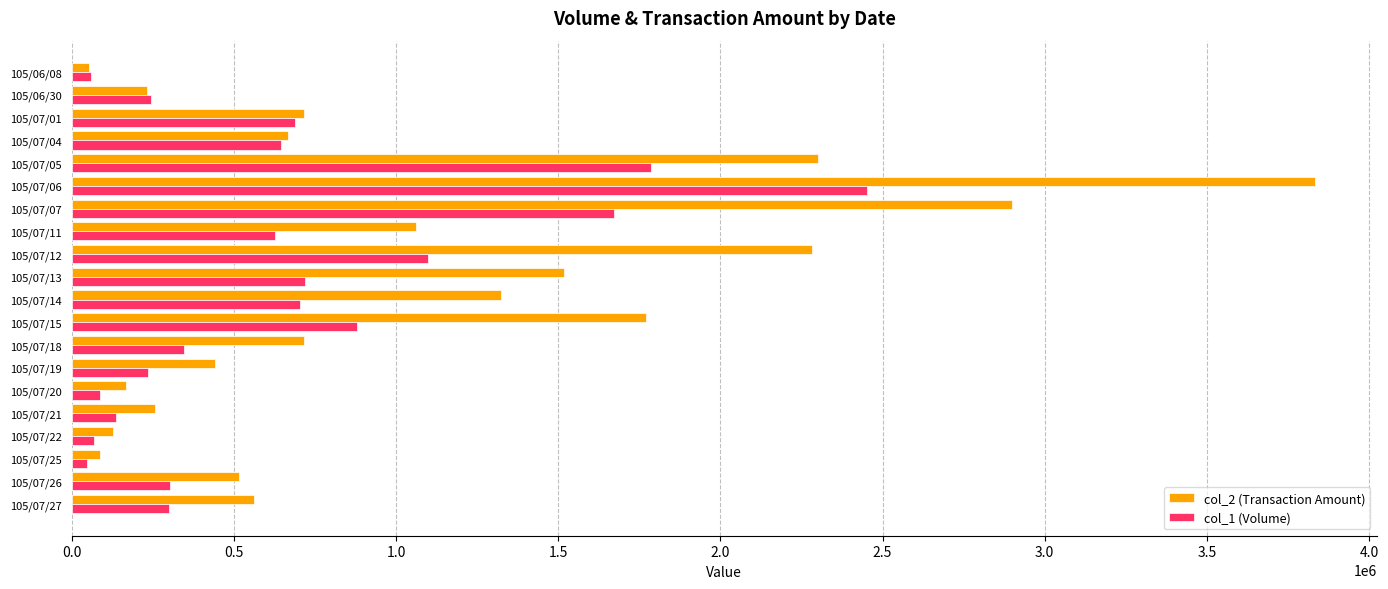

What are all the series names shown in the legend?

col_2 (Transaction Amount), col_1 (Volume)